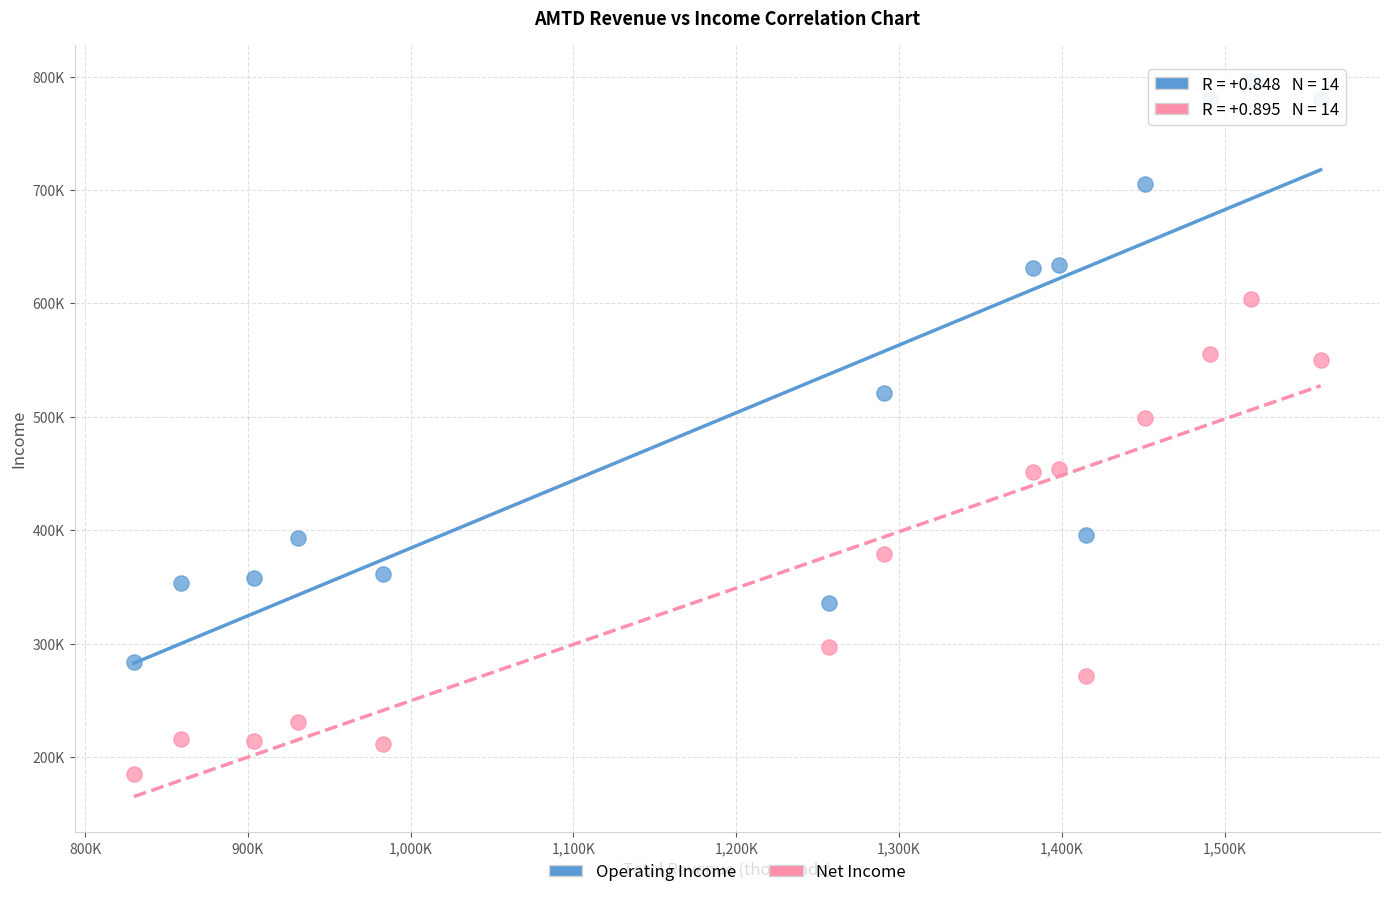

What are all the series names shown in the legend?

Operating Income, Net Income